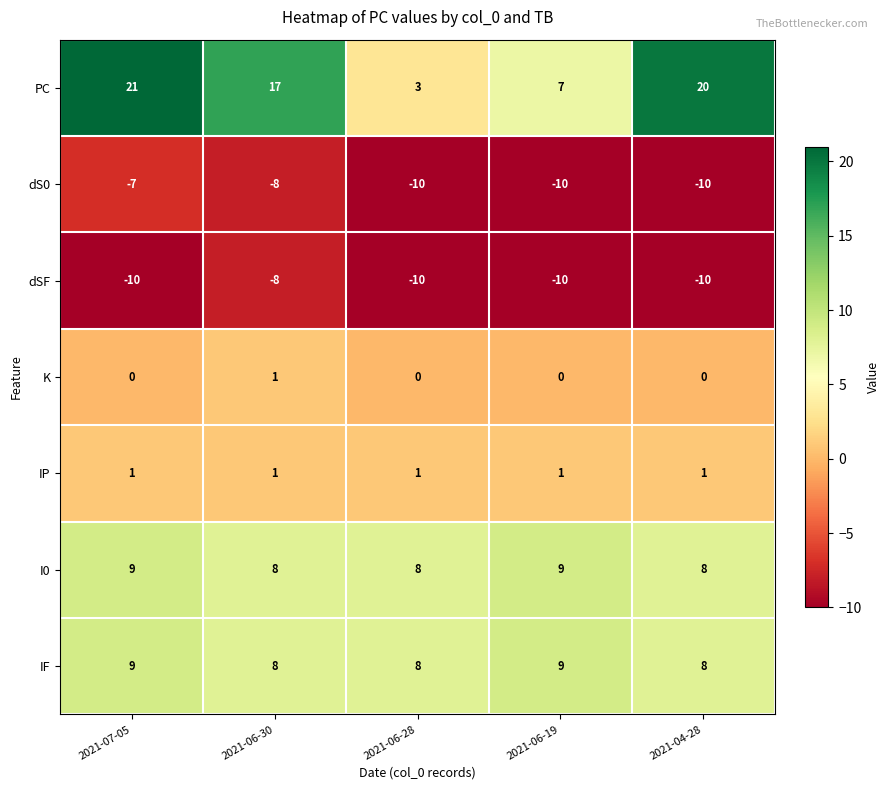

Is it true that IF equals 6 at 2021-07-05?

False